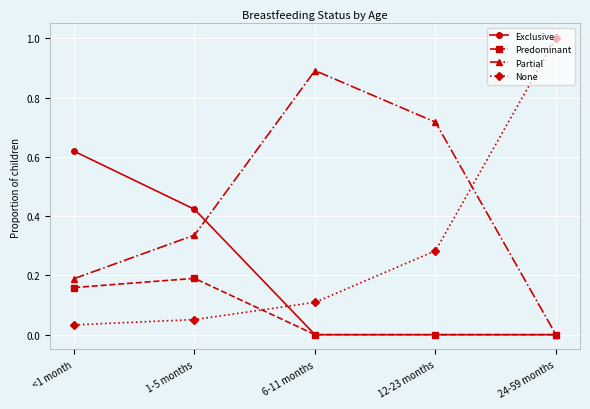

How many distinct data groups are displayed?

4